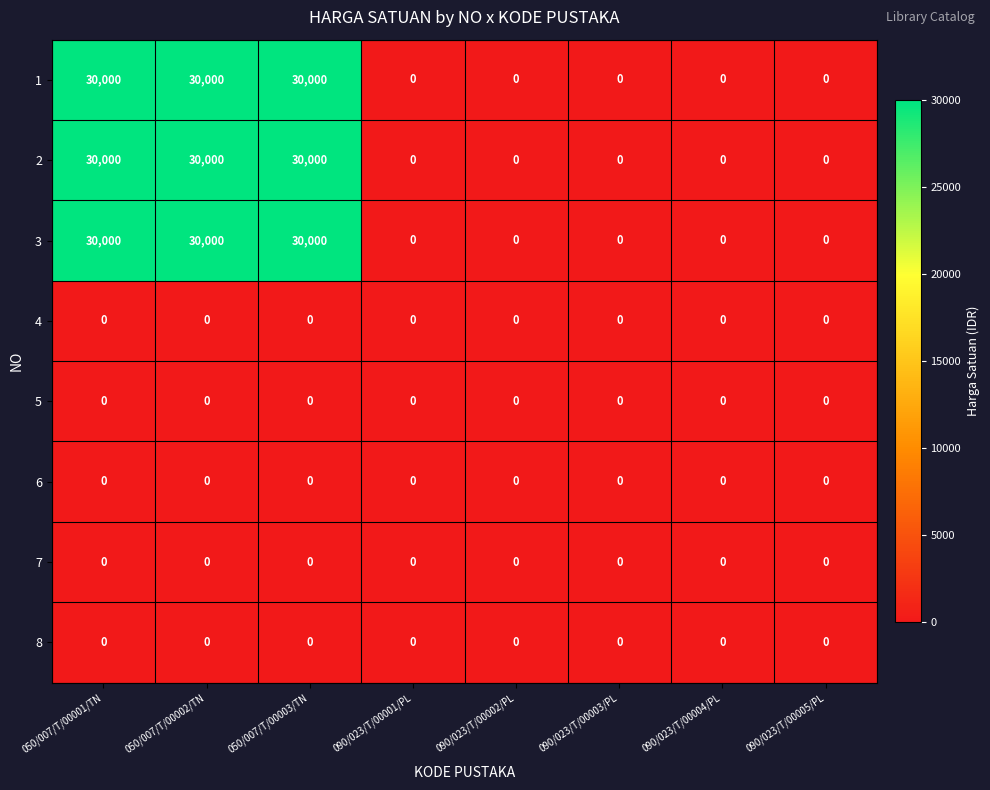

At how many categories does at least one series exceed 25968?

3